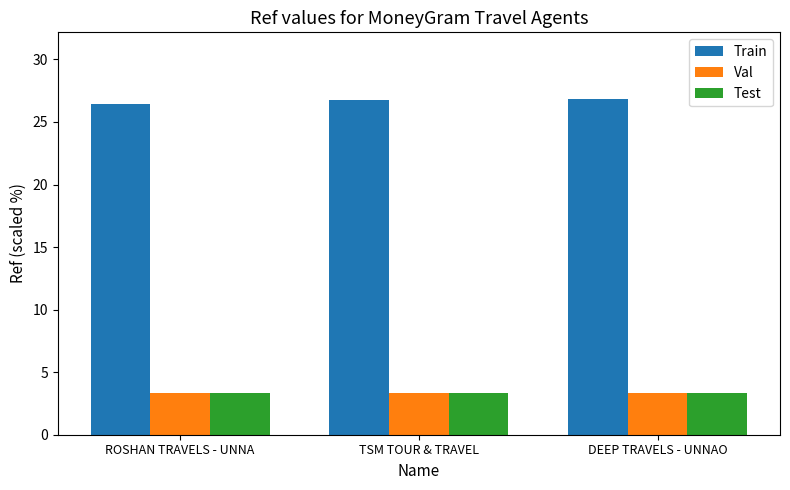

What is the approximate value of Train at DEEP TRAVELS - UNNAO?

26.8